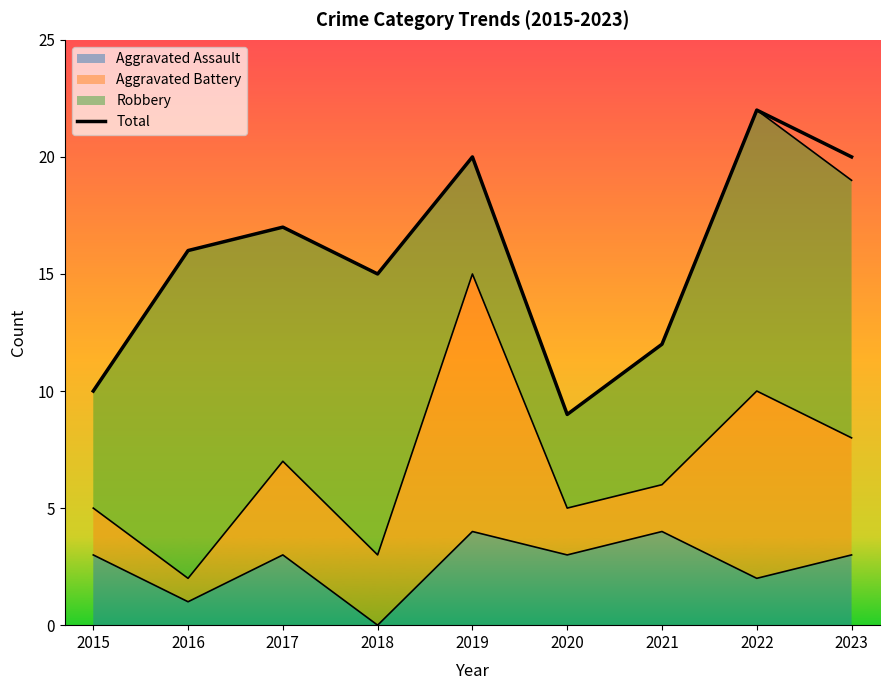

Rank the categories by value from highest to lowest.

2022, 2019, 2023, 2017, 2016, 2018, 2021, 2015, 2020